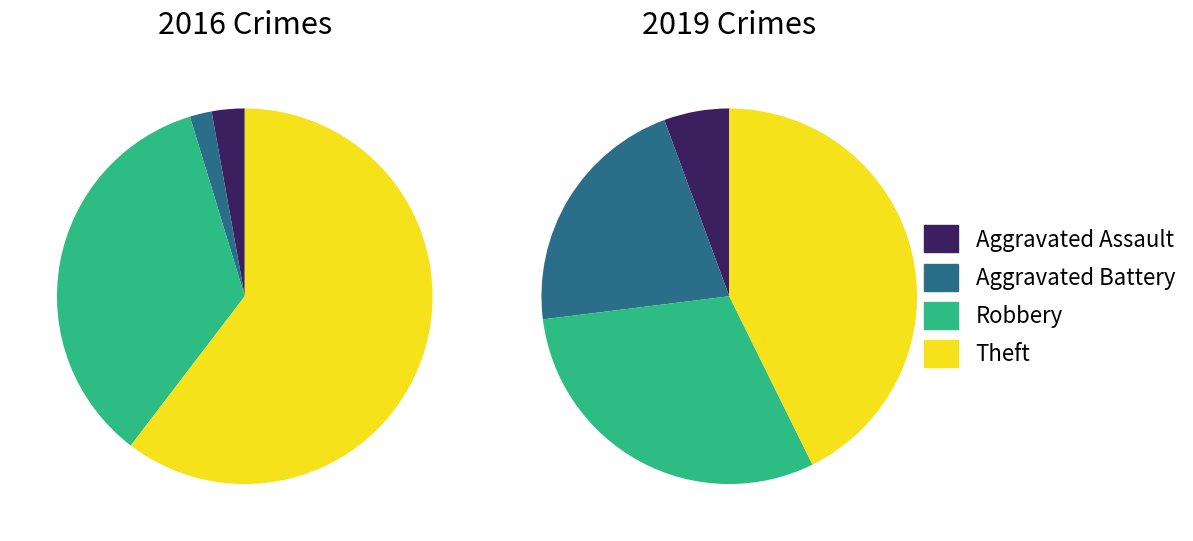

Does any single category account for the majority?

No